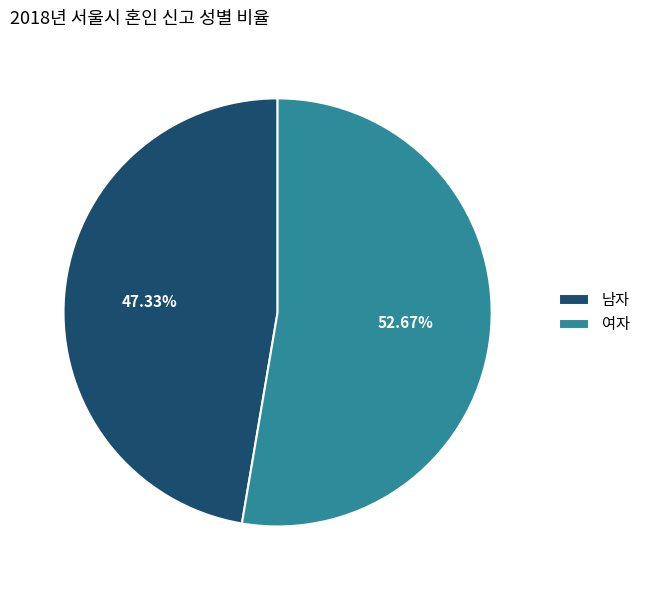

Between 남자 and 여자, which is larger?

여자